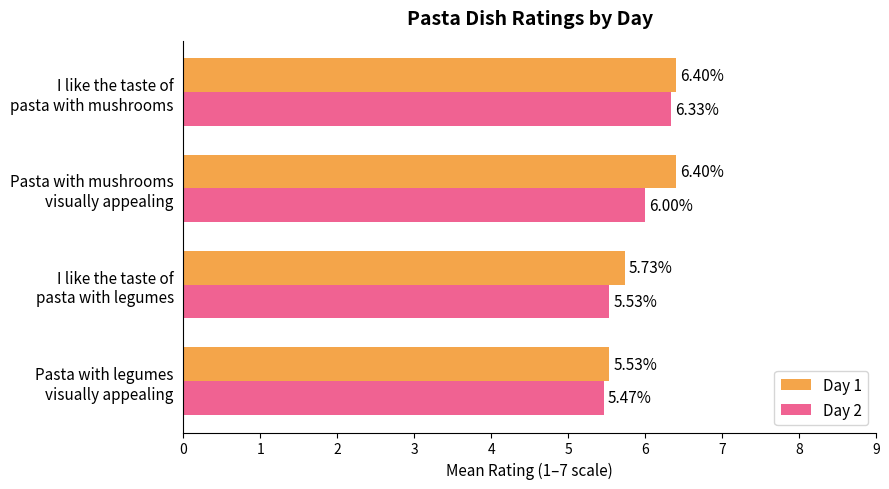

At which label does Day 2 reach its peak?

I like the taste of
pasta with mushrooms